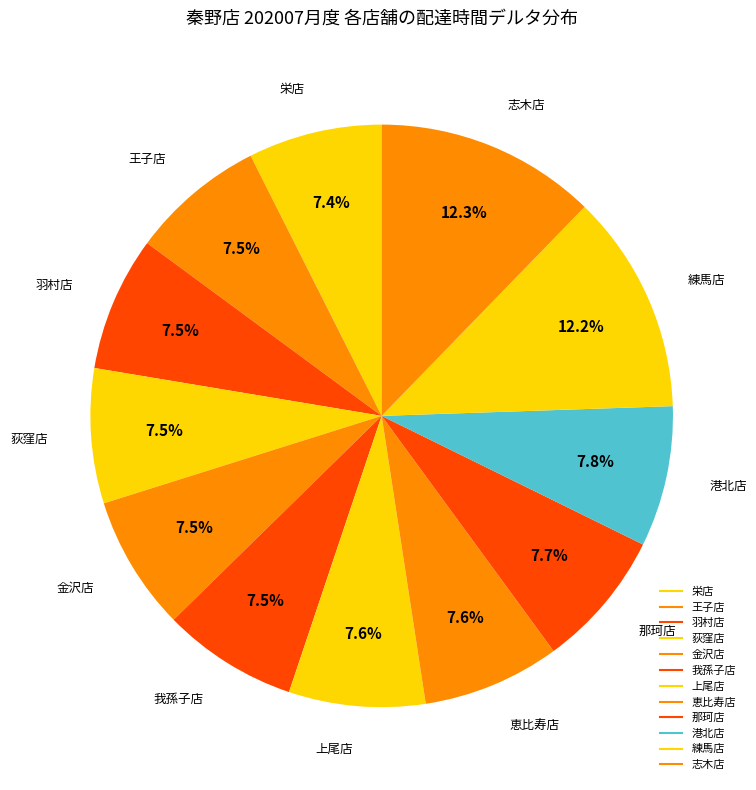

What is the ratio of the value at 金沢店 to the value at 羽村店?

1.0